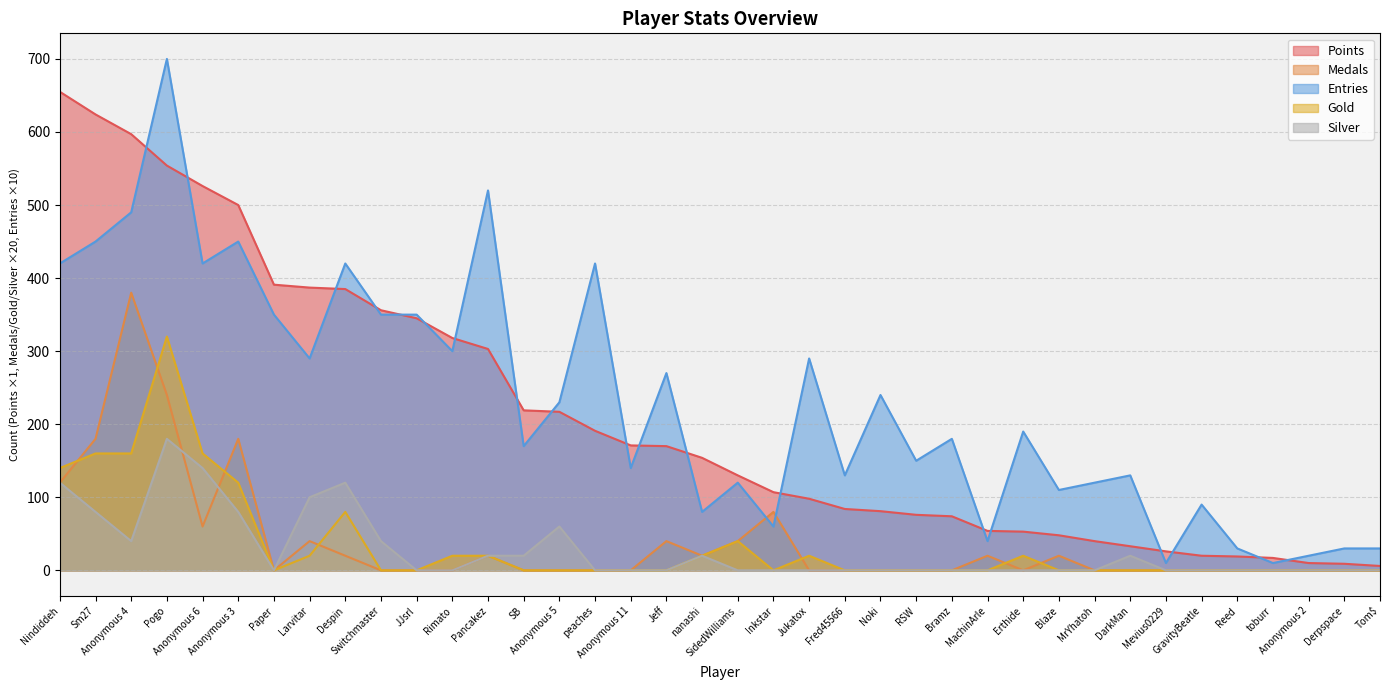

Which label corresponds to the smallest value in the chart?

Paper